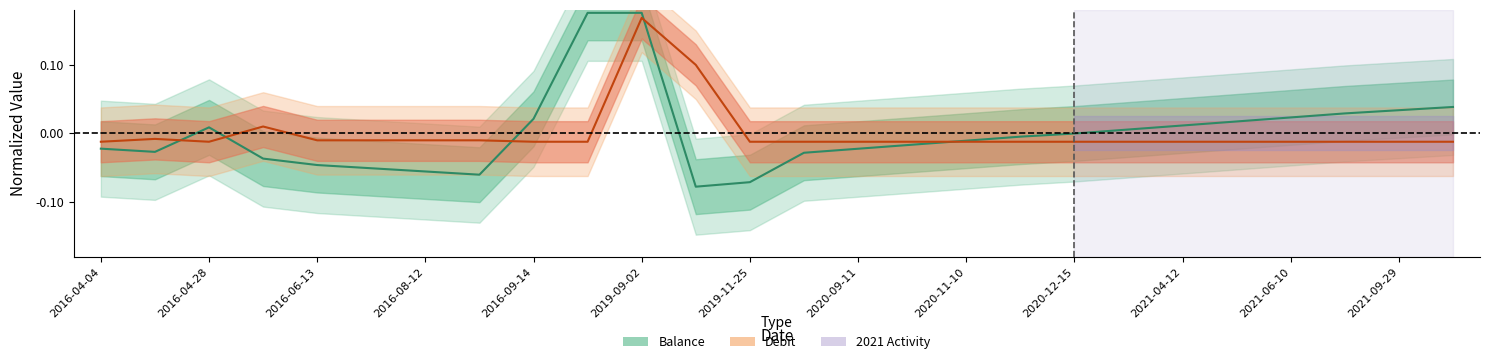

Rank the series by their average value, from lowest to highest.

Debit, Balance